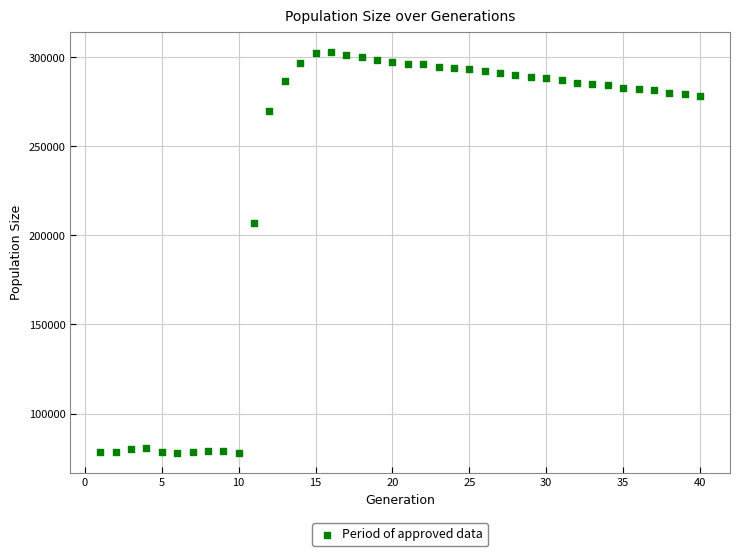

What Y value in the scatter plot is closest to 190481?

206724